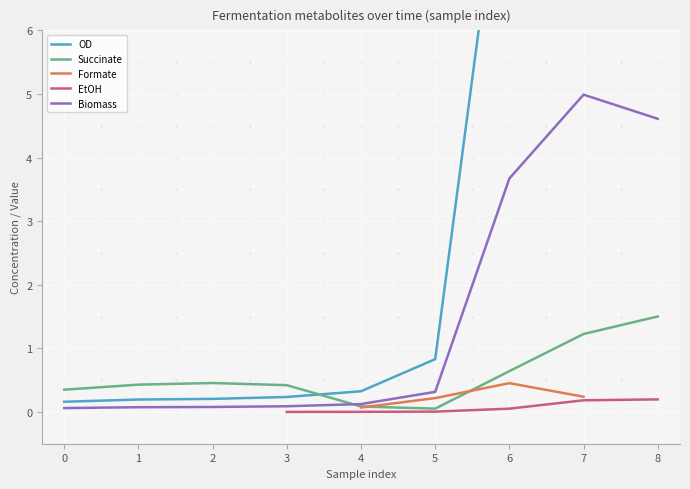

What is the approximate value of Biomass at 6?

3.7